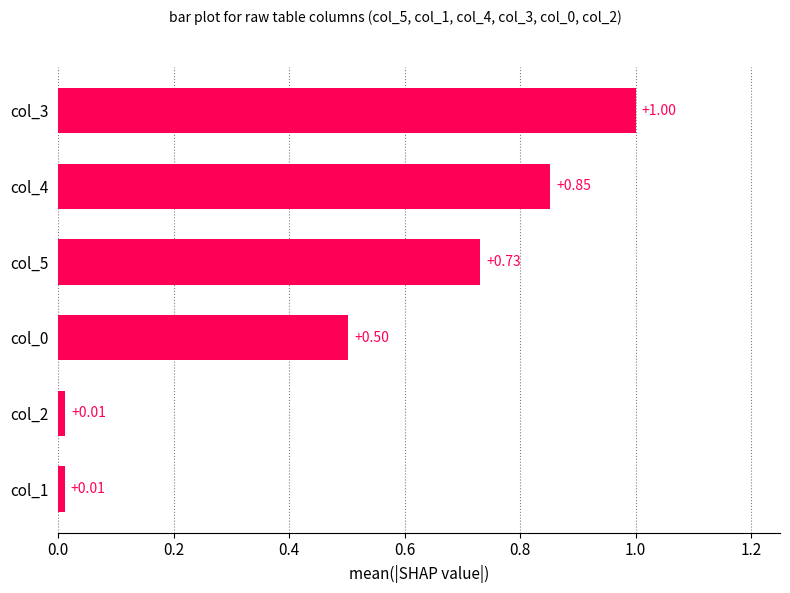

At which category does the chart reach its peak across all series?

col_3